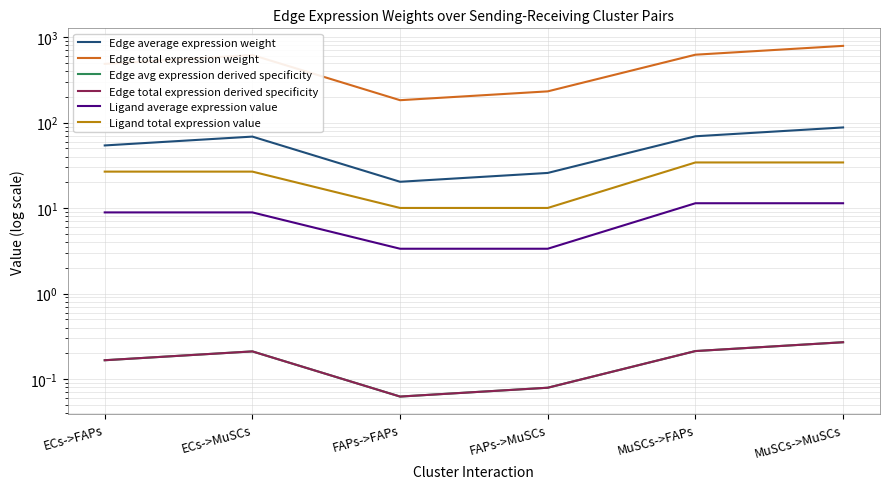

What is the label of the 2nd point from the right?

MuSCs->FAPs